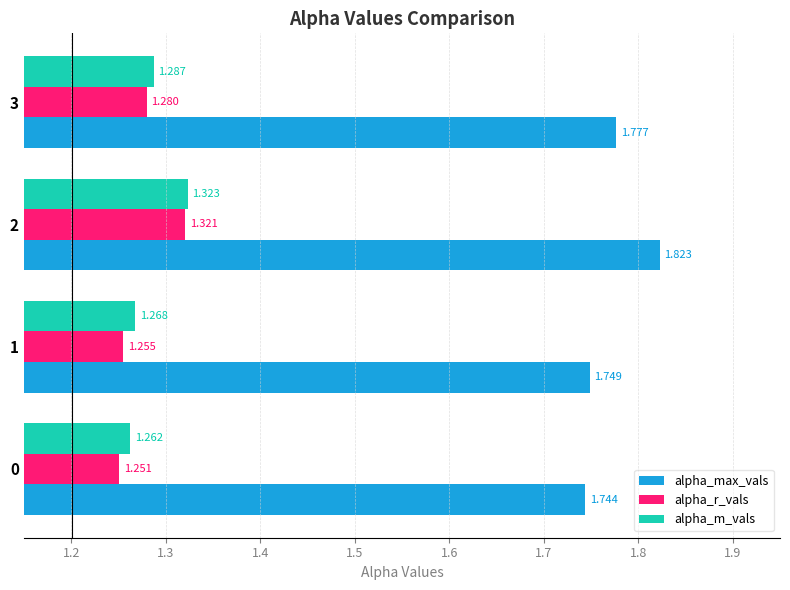

Which series has the largest range (max minus min)?

alpha_max_vals